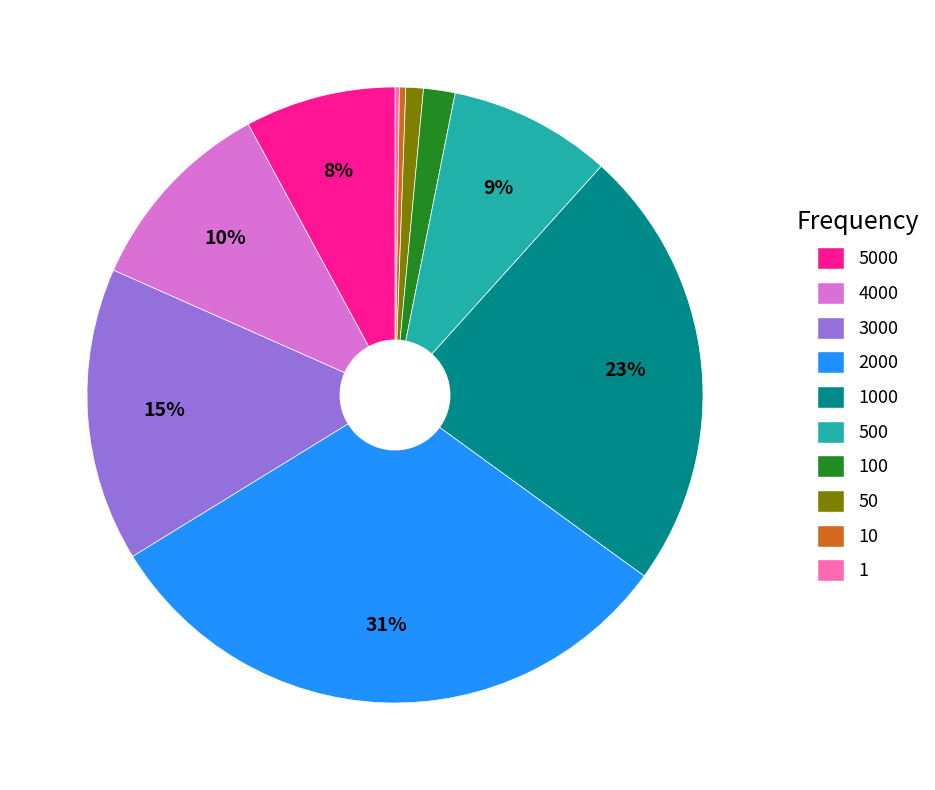

To the nearest percent, what is the difference between the largest and smallest slice percentages?

31%